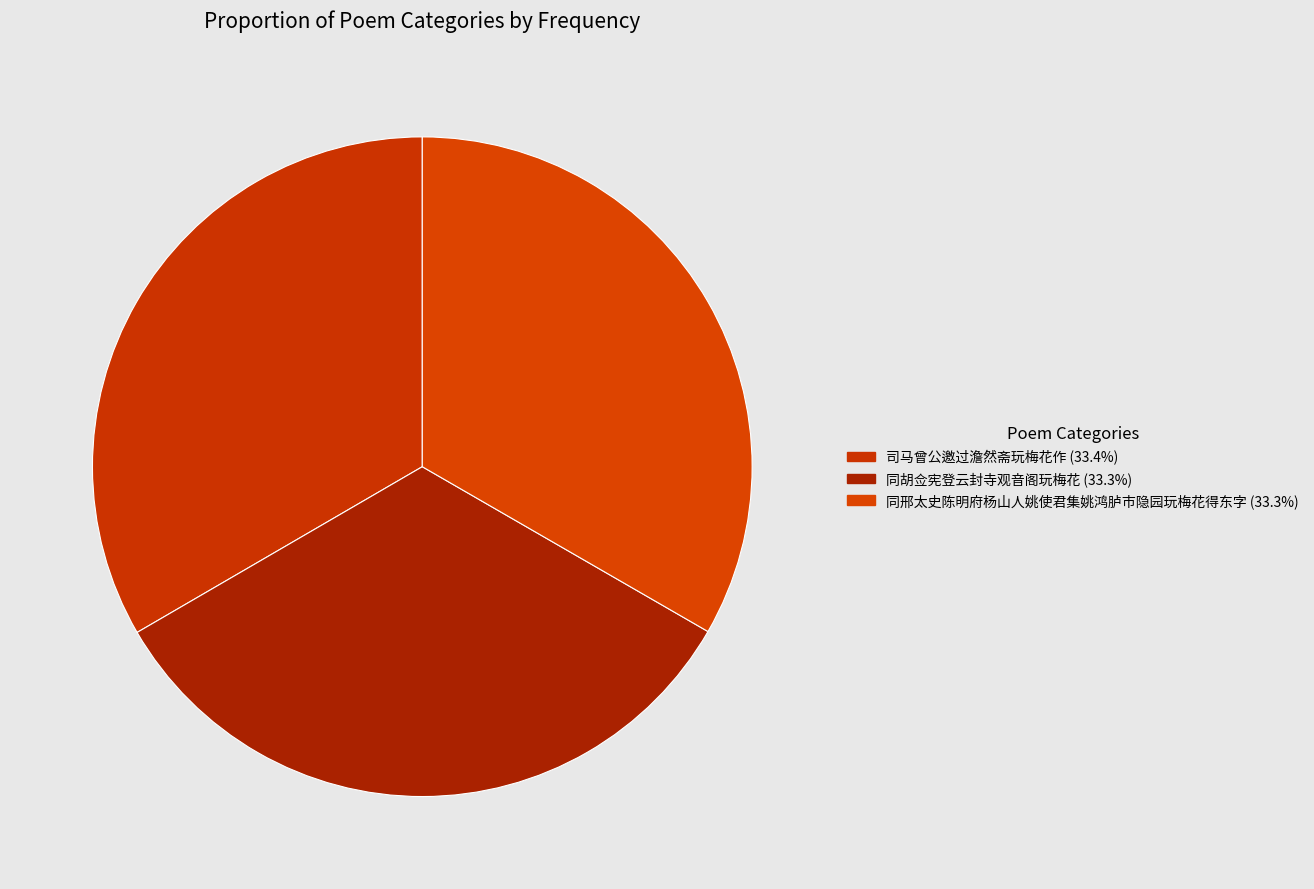

How many slices are in this pie chart?

3